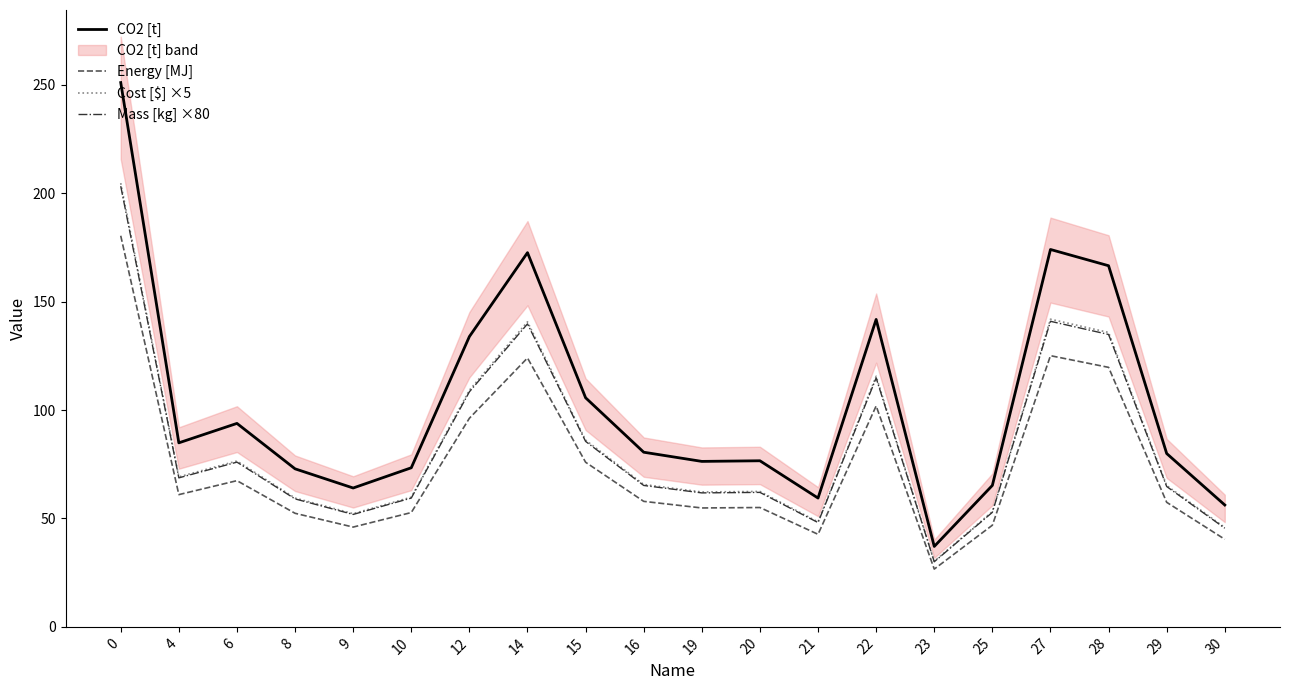

At which category does Mass [kg] ×80 reach its first local valley?

4